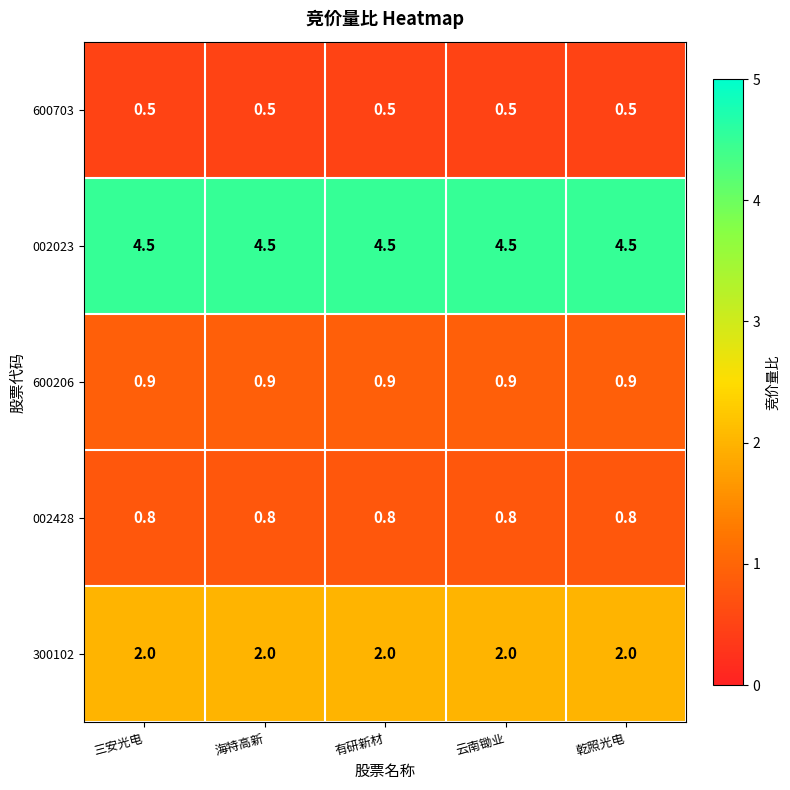

What is the total value across all series at 三安光电?

8.7